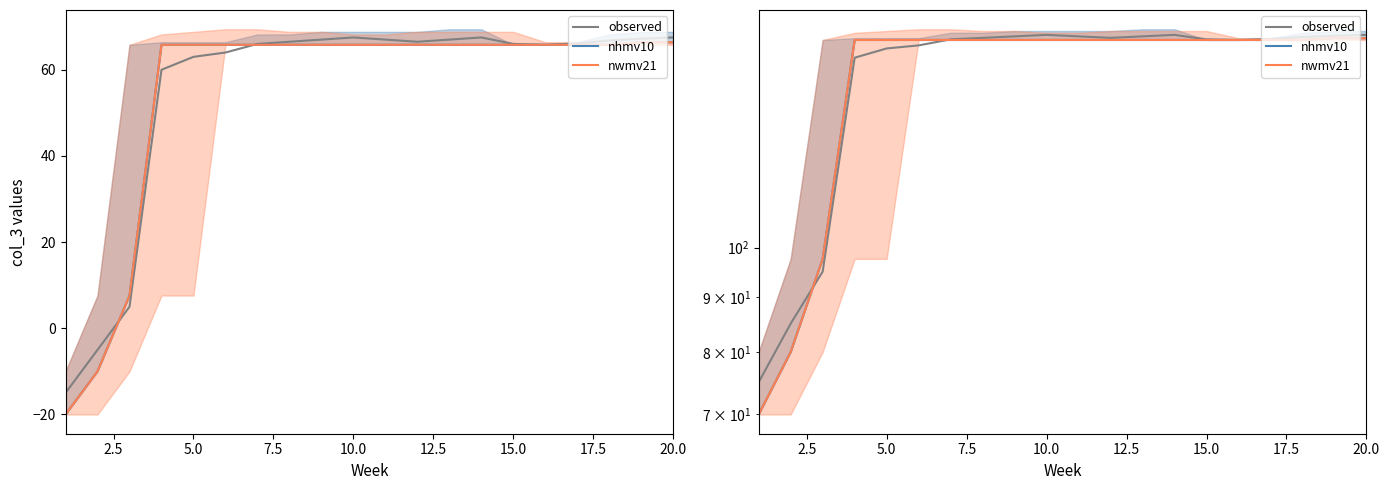

How many points are higher than both their immediate neighbors (excluding endpoints)?

2